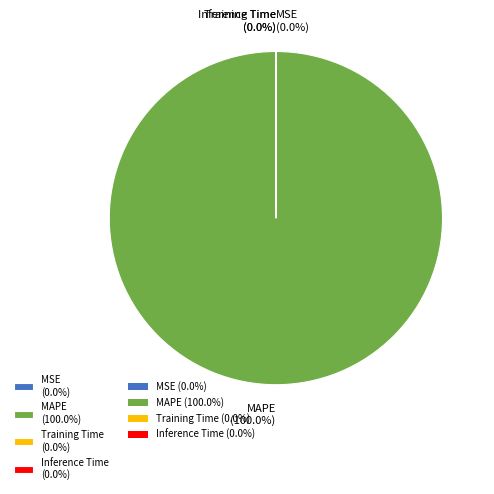

Is MAPE (100.0%) the majority of the pie?

Yes